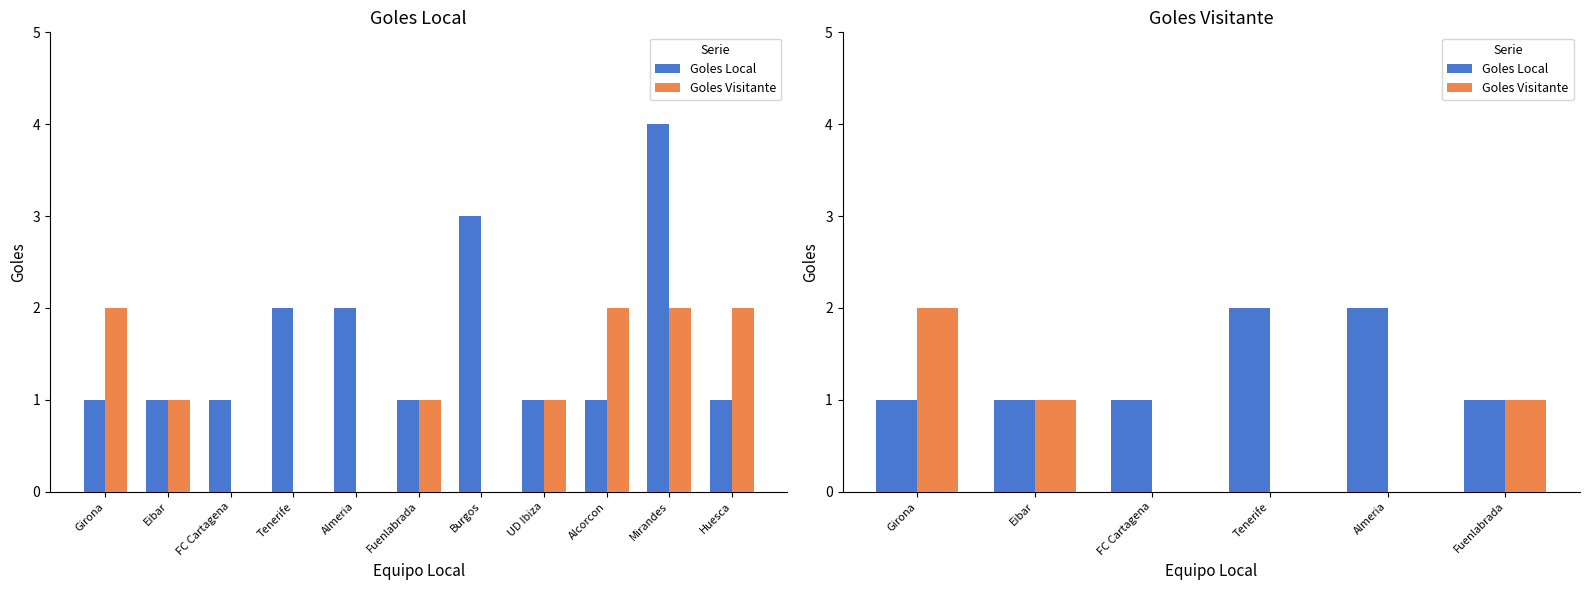

Which has a higher value, Fuenlabrada or FC Cartagena?

Fuenlabrada